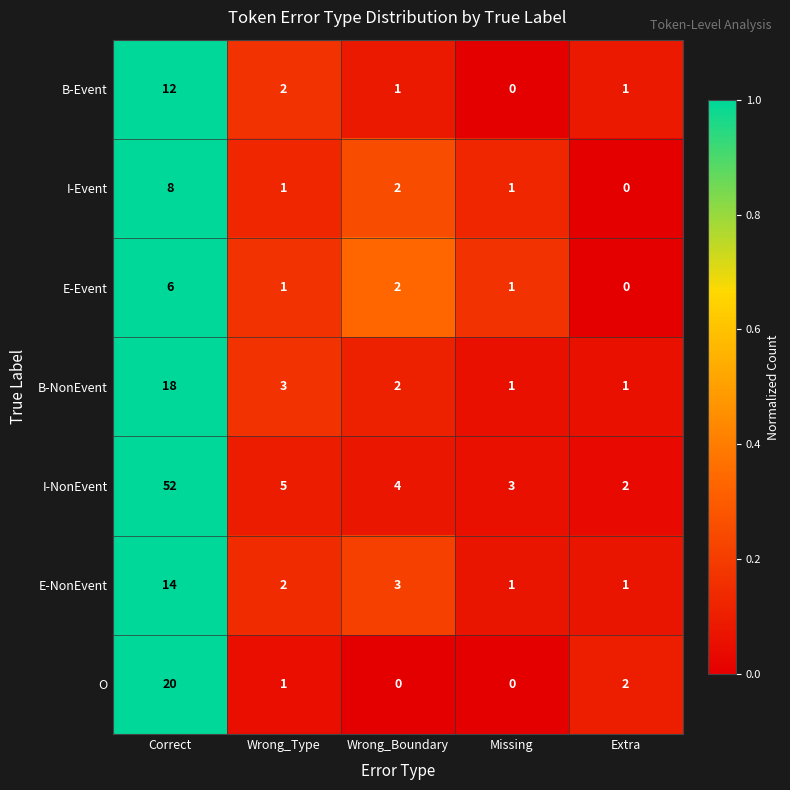

True or false: B-NonEvent has a value of 2 at Wrong_Boundary.

True